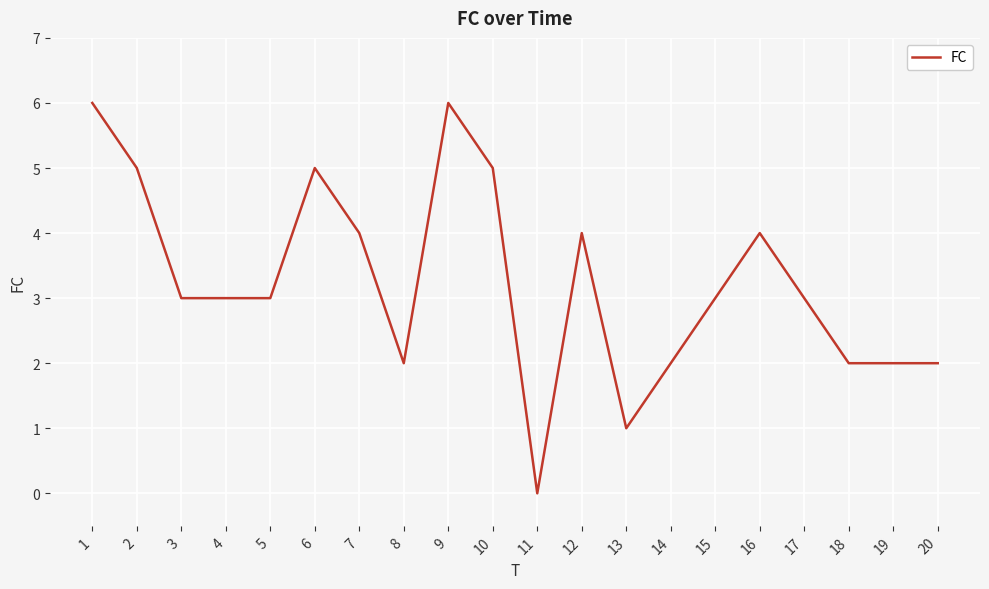

The value at 7 is 2. True or false?

False